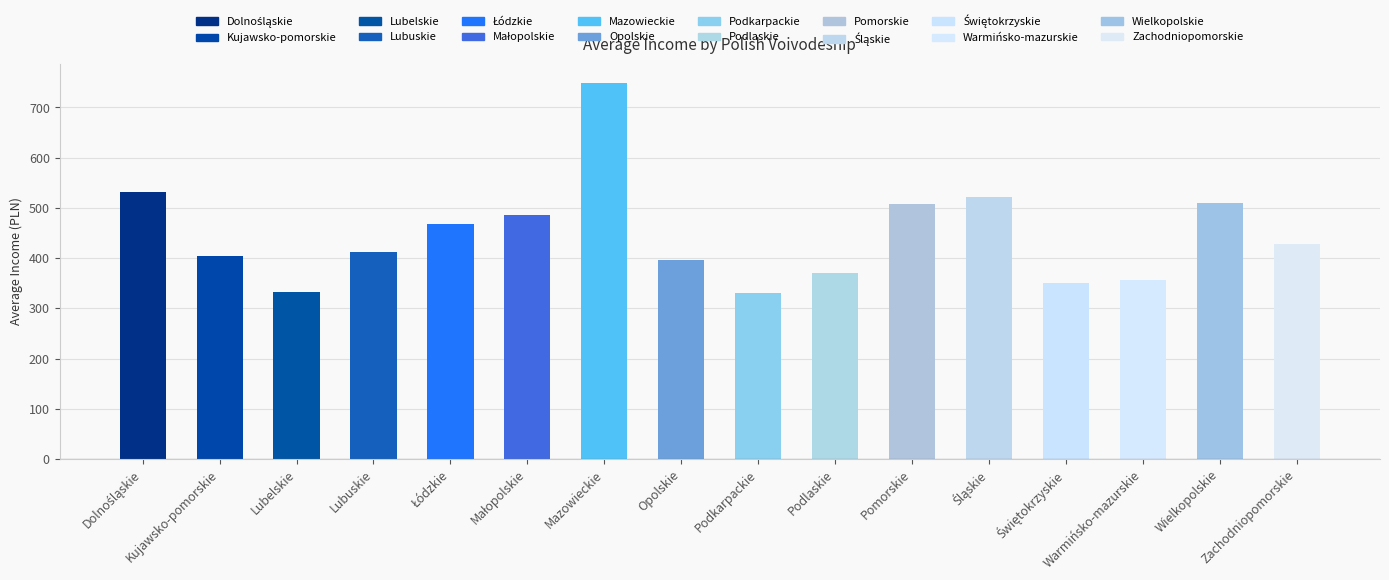

What is the label of the 4th bar from the right?

Świętokrzyskie